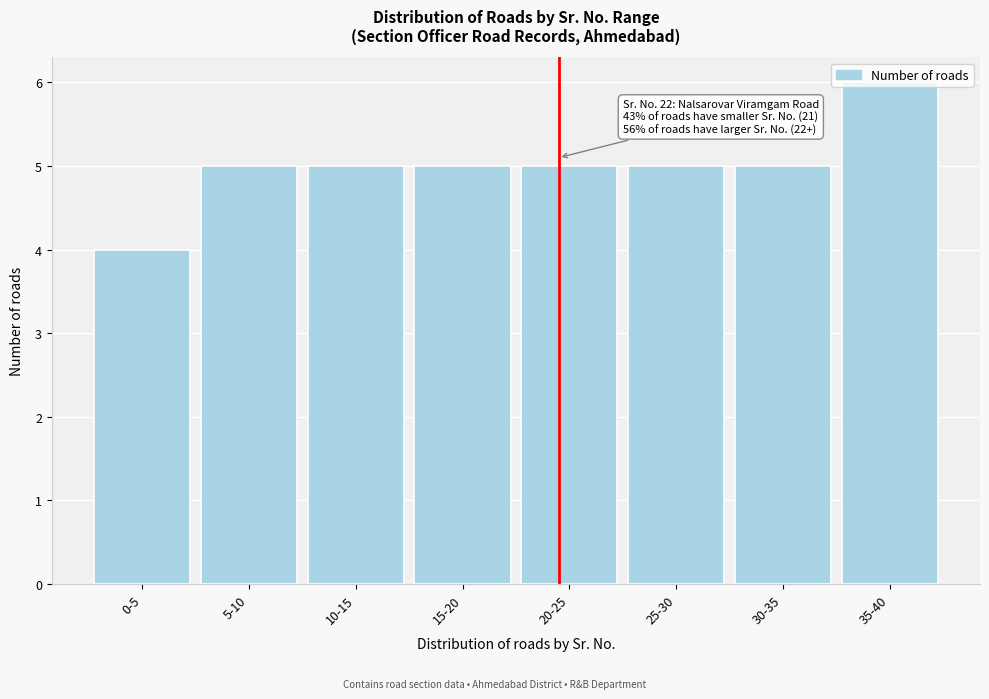

What is the label of the 2nd bar from the right?

30-35